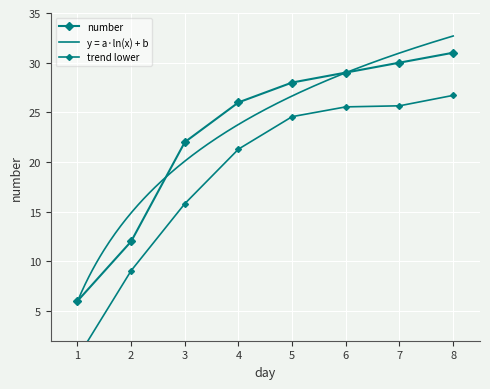

What is the change in value from 1 to 7?

+24